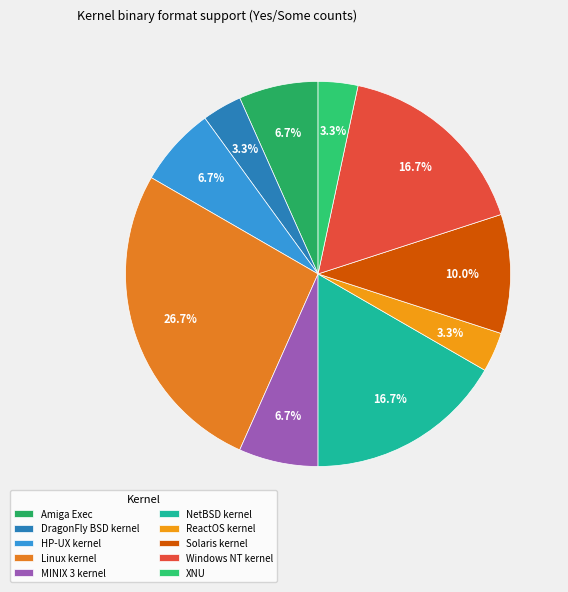

Do Solaris kernel and Amiga Exec together represent more than half of the pie?

No